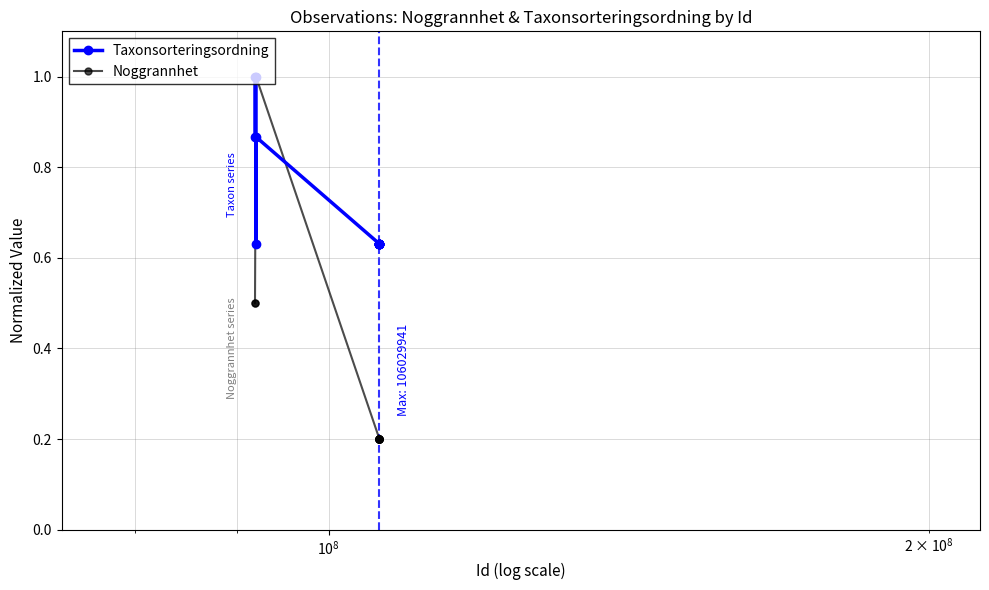

Which series has the largest total across all categories?

Taxonsorteringsordning